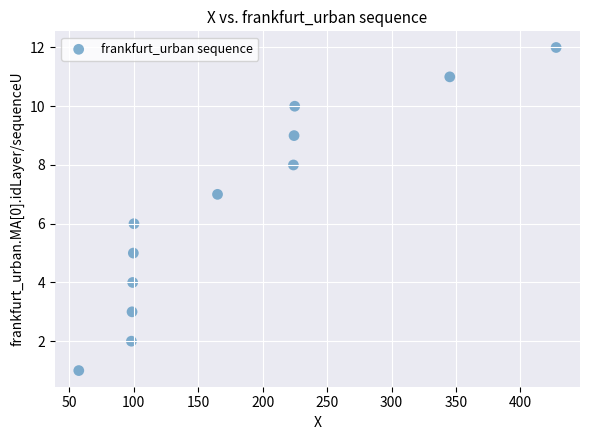

What is the range of Y values (max minus min)?

11